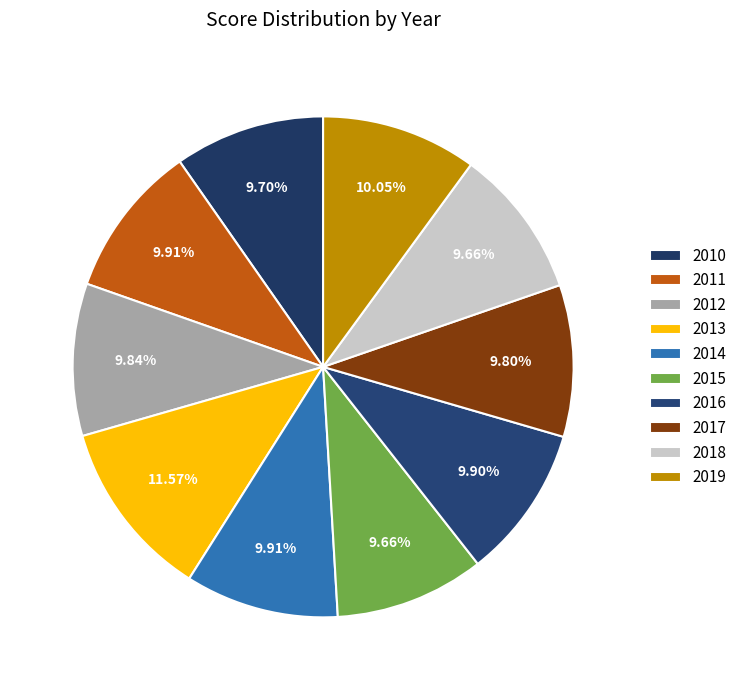

Between 2014 and 2011, which is larger?

2014